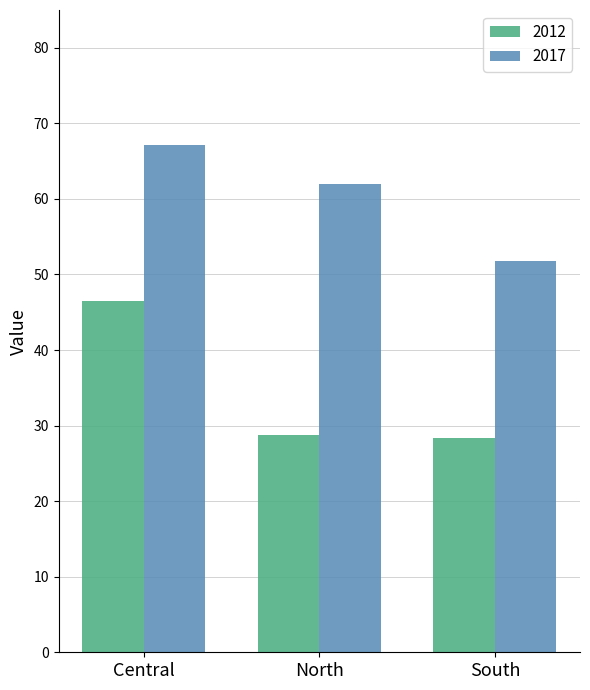

At which category is the sum across all series the highest?

Central